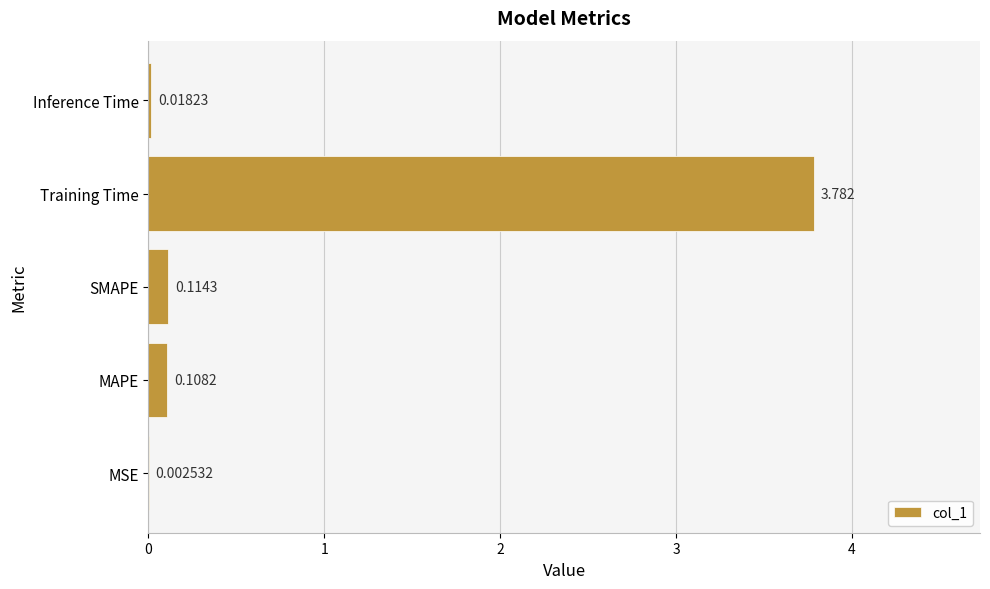

Where is the data nearest to the value 1?

SMAPE